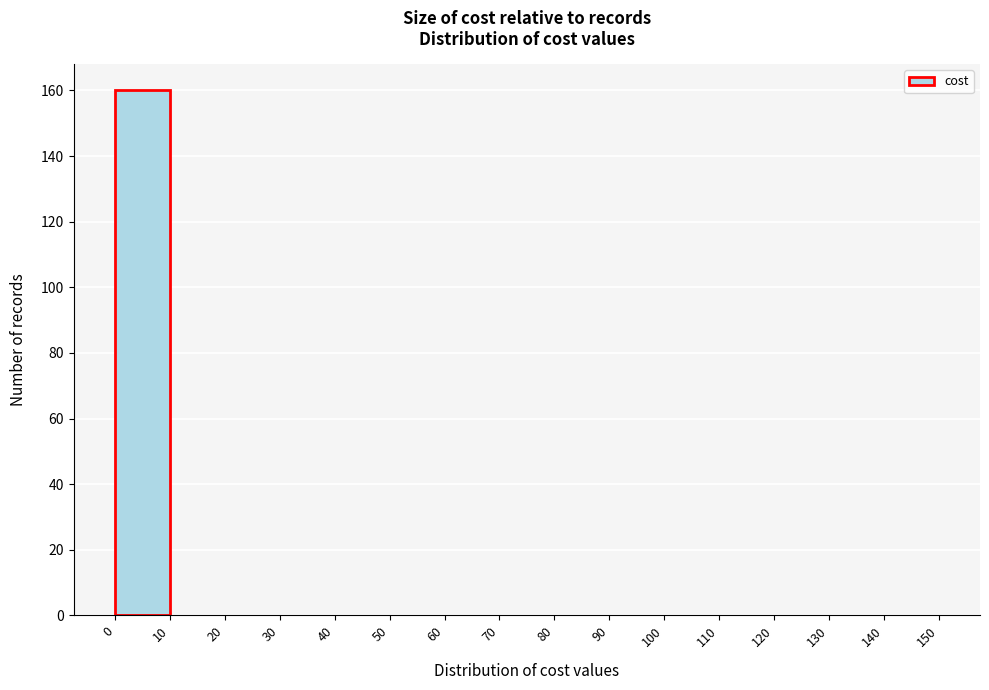

Over which range of the x-axis is the bar tallest?

0 to 10